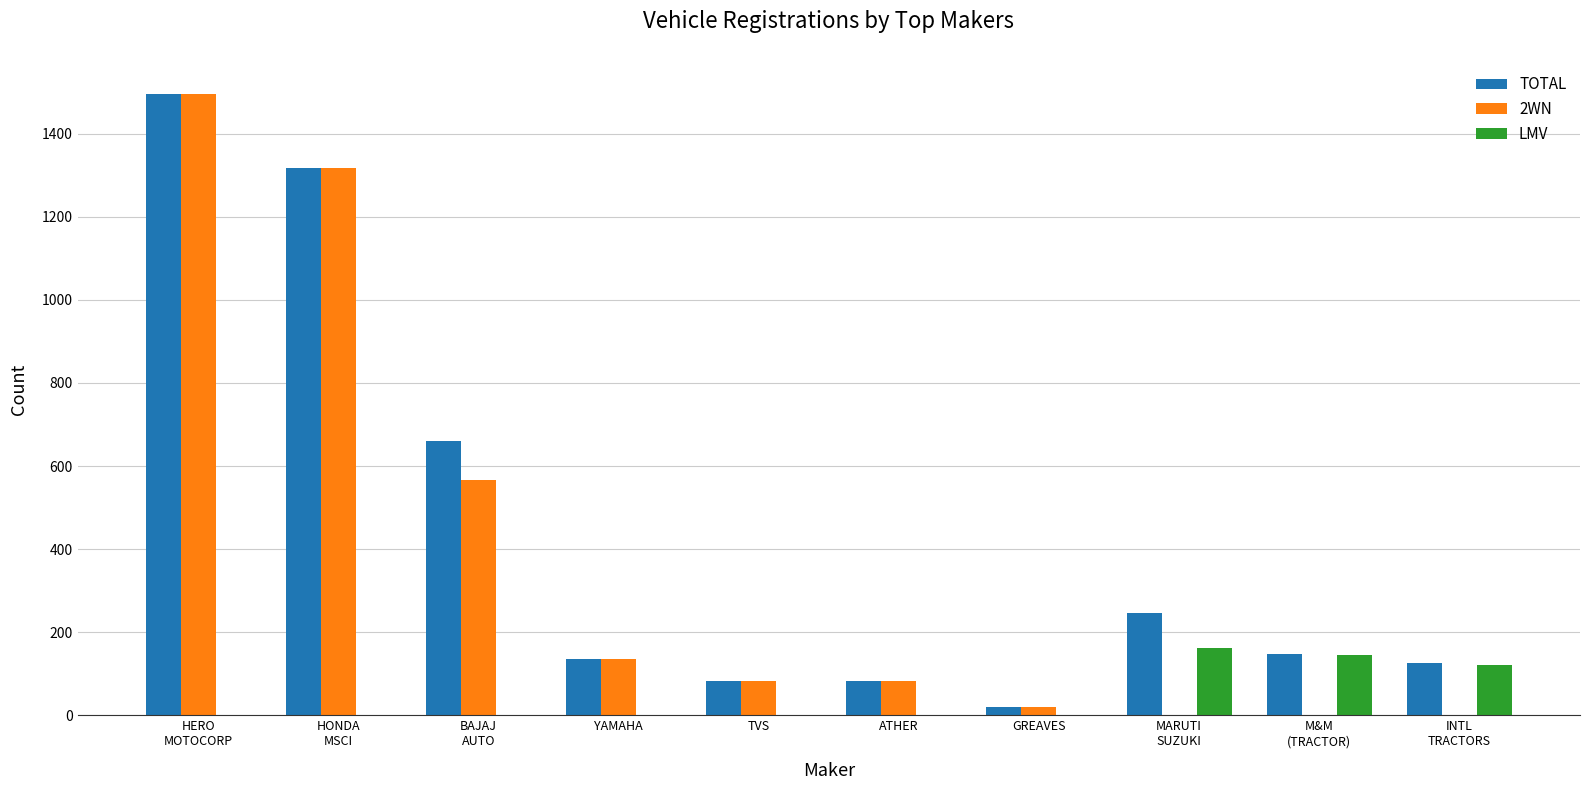

Which category has the highest value in the TOTAL series?

HERO
MOTOCORP